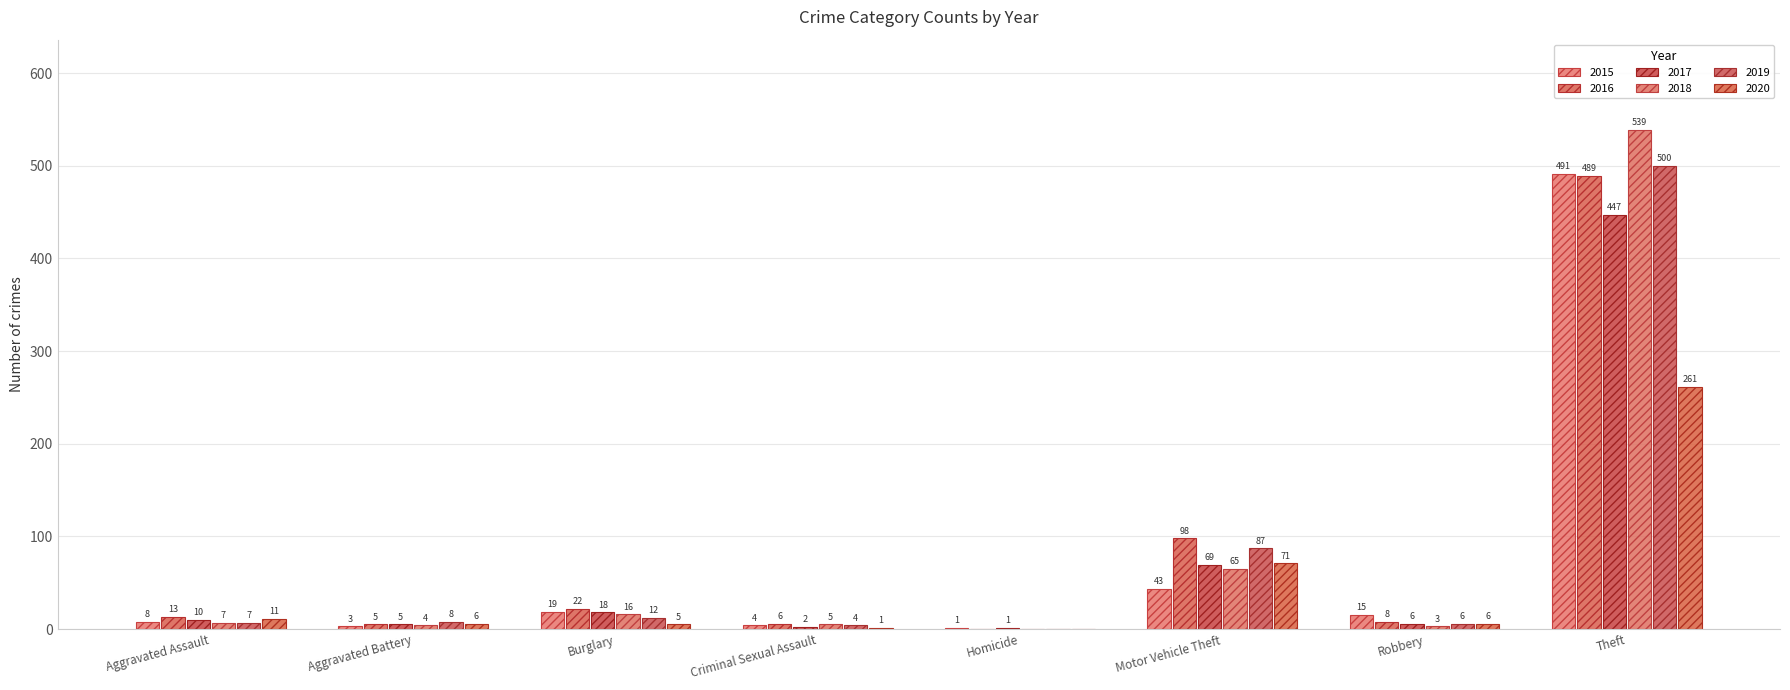

What is the minimum value for 2017?

1